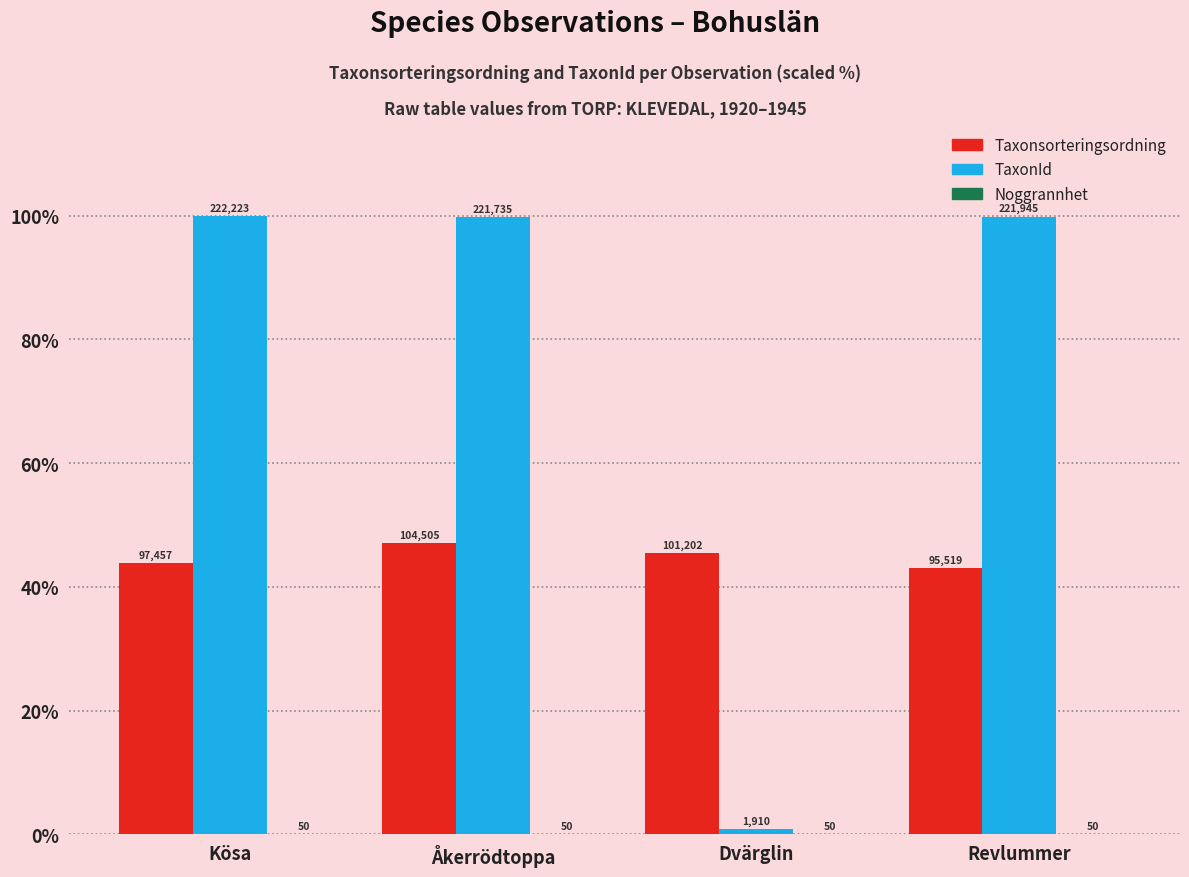

How many groups of bars are there?

4